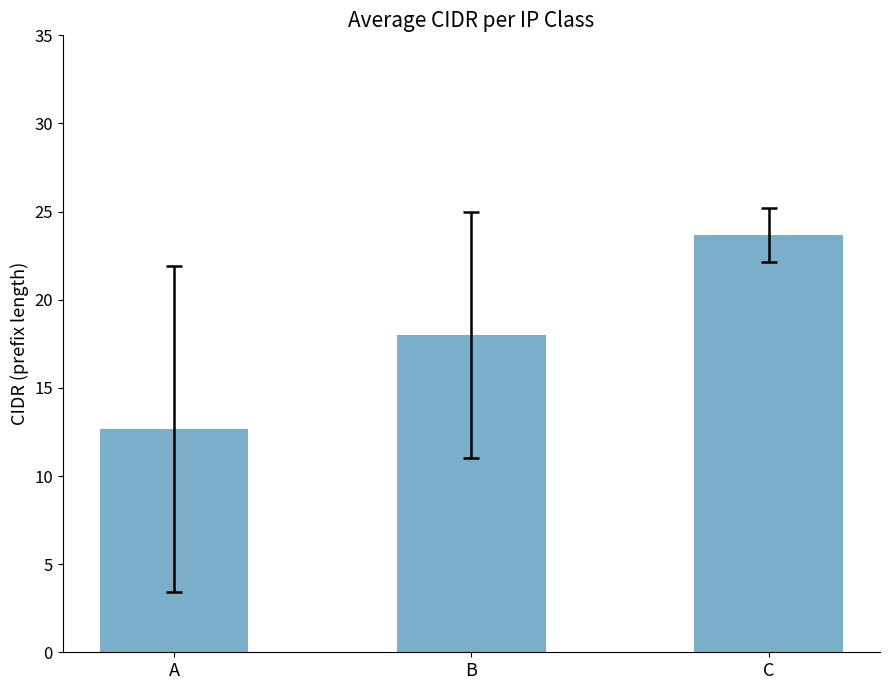

Count the number of categories in the chart.

3